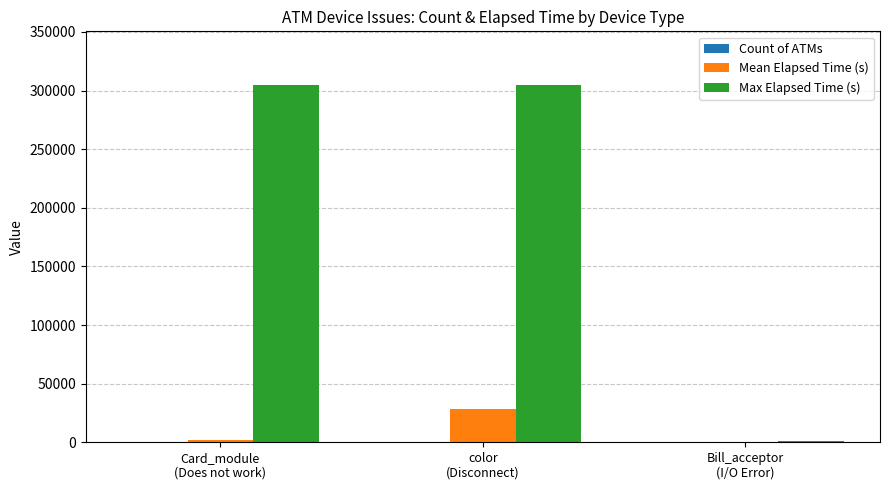

What is the greatest value displayed?

304830